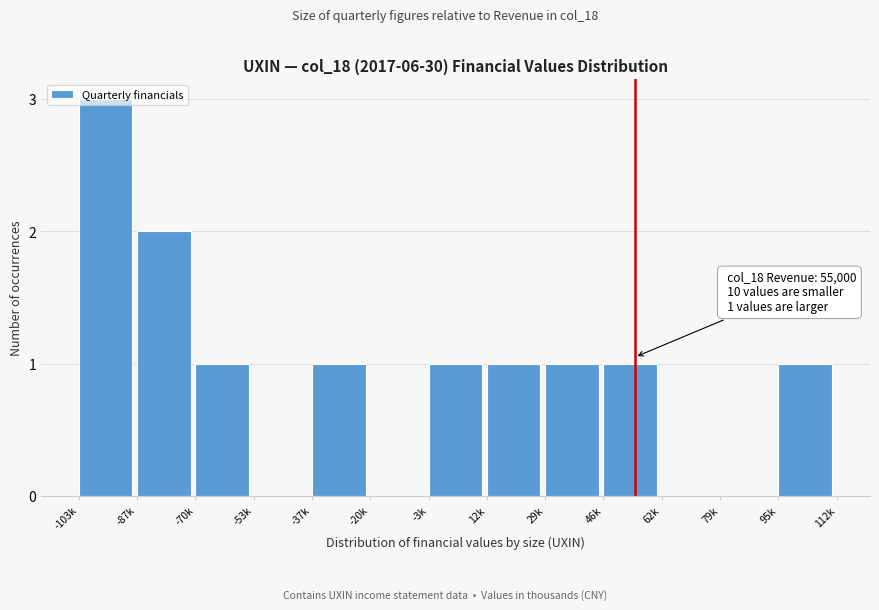

Approximately how many times larger is the value at -87k compared to -103k?

0.7